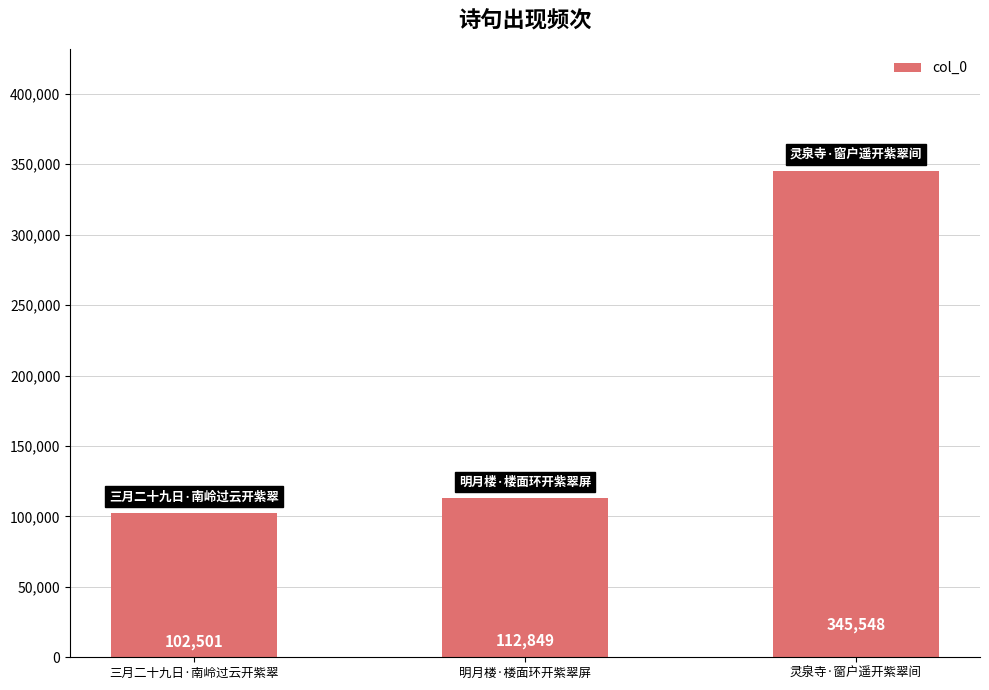

Which has a higher value, 明月楼·楼面环开紫翠屏 or 灵泉寺·窗户遥开紫翠间?

灵泉寺·窗户遥开紫翠间